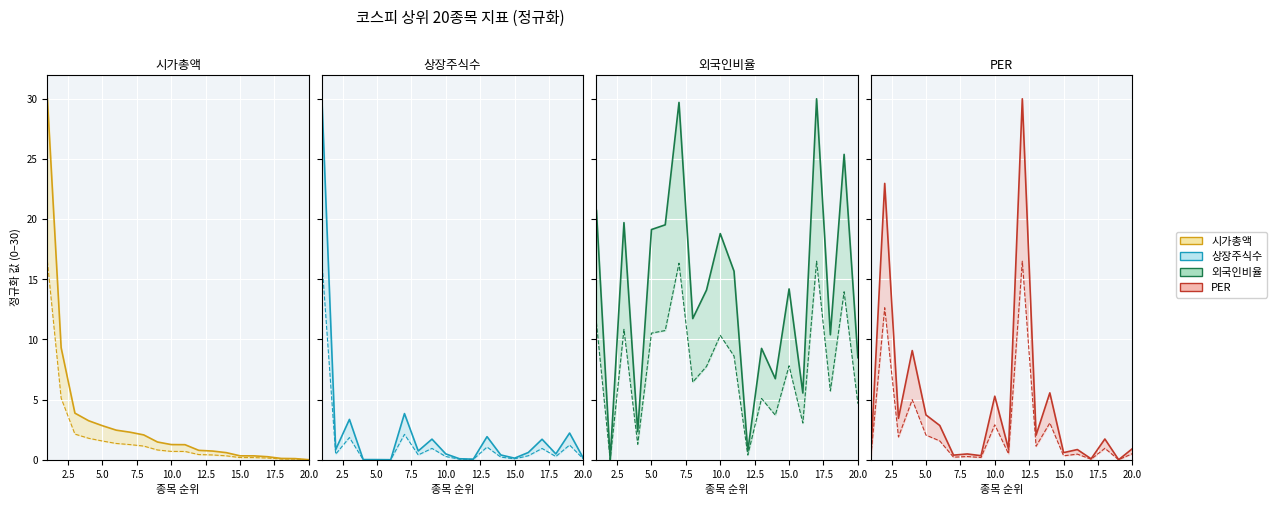

What is the difference between the second highest and minimum values in the 외국인비율 series?

29.7